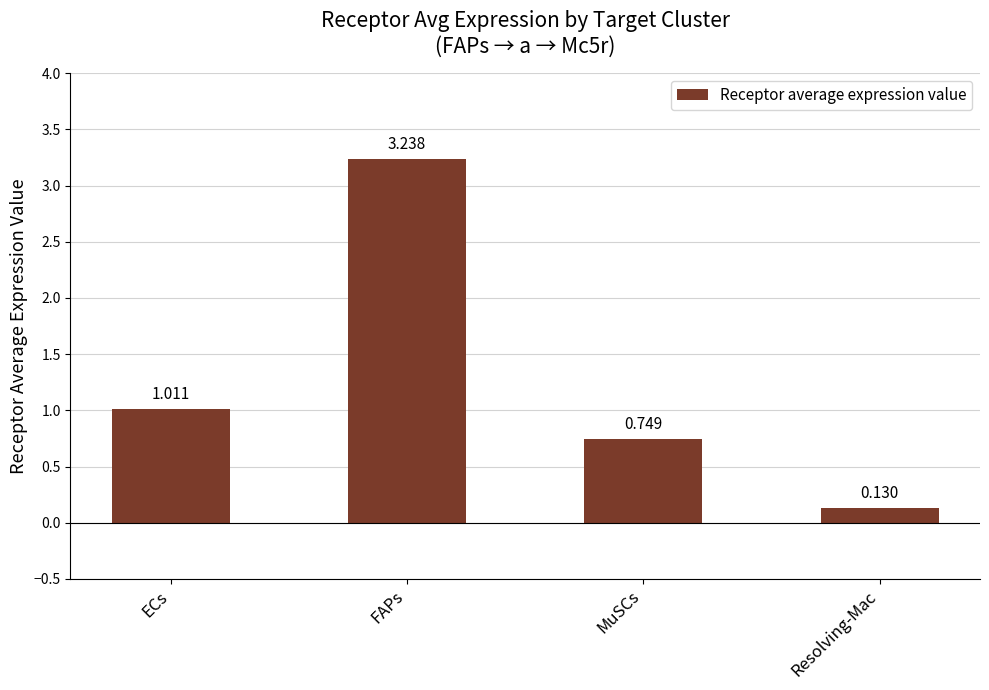

Where does the data first go above 1?

ECs